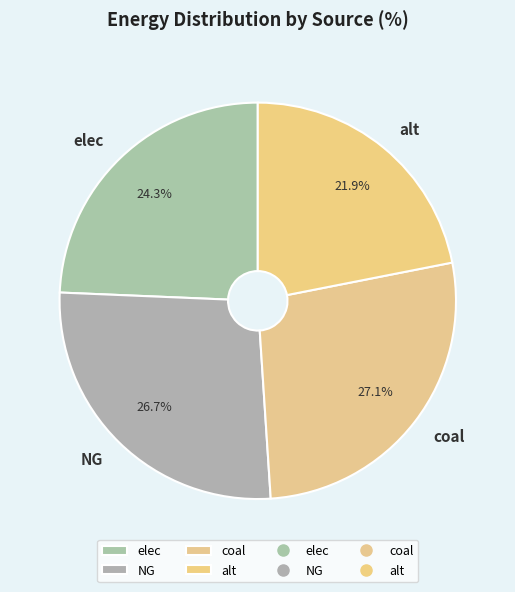

Is it true that NG is 27% of the pie?

True